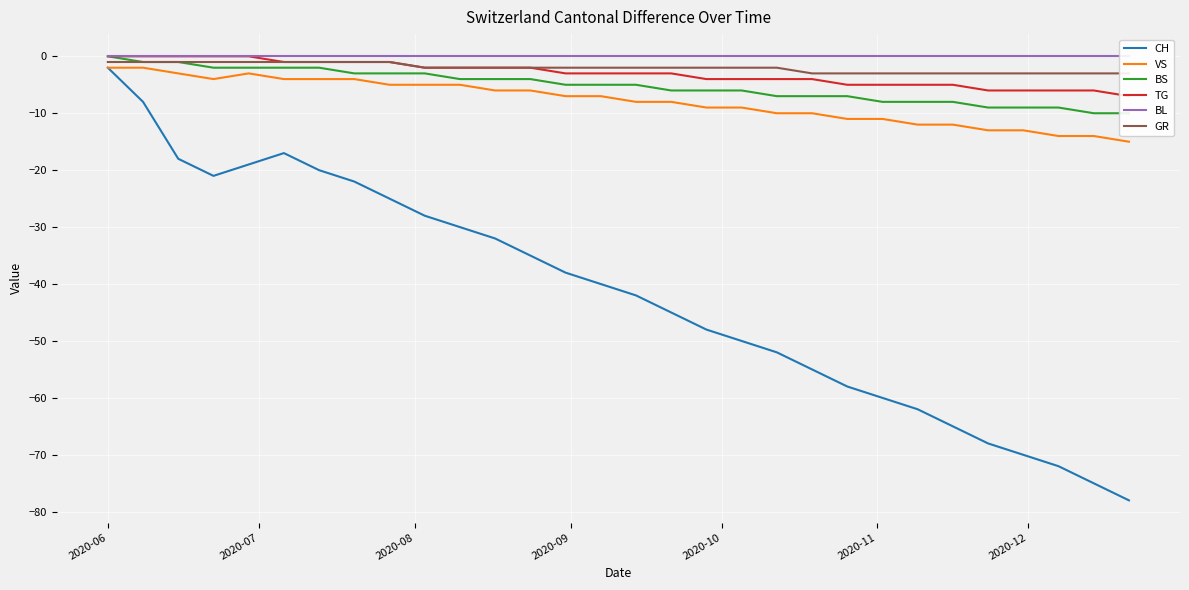

Which label corresponds to the largest value in the chart?

2020-06